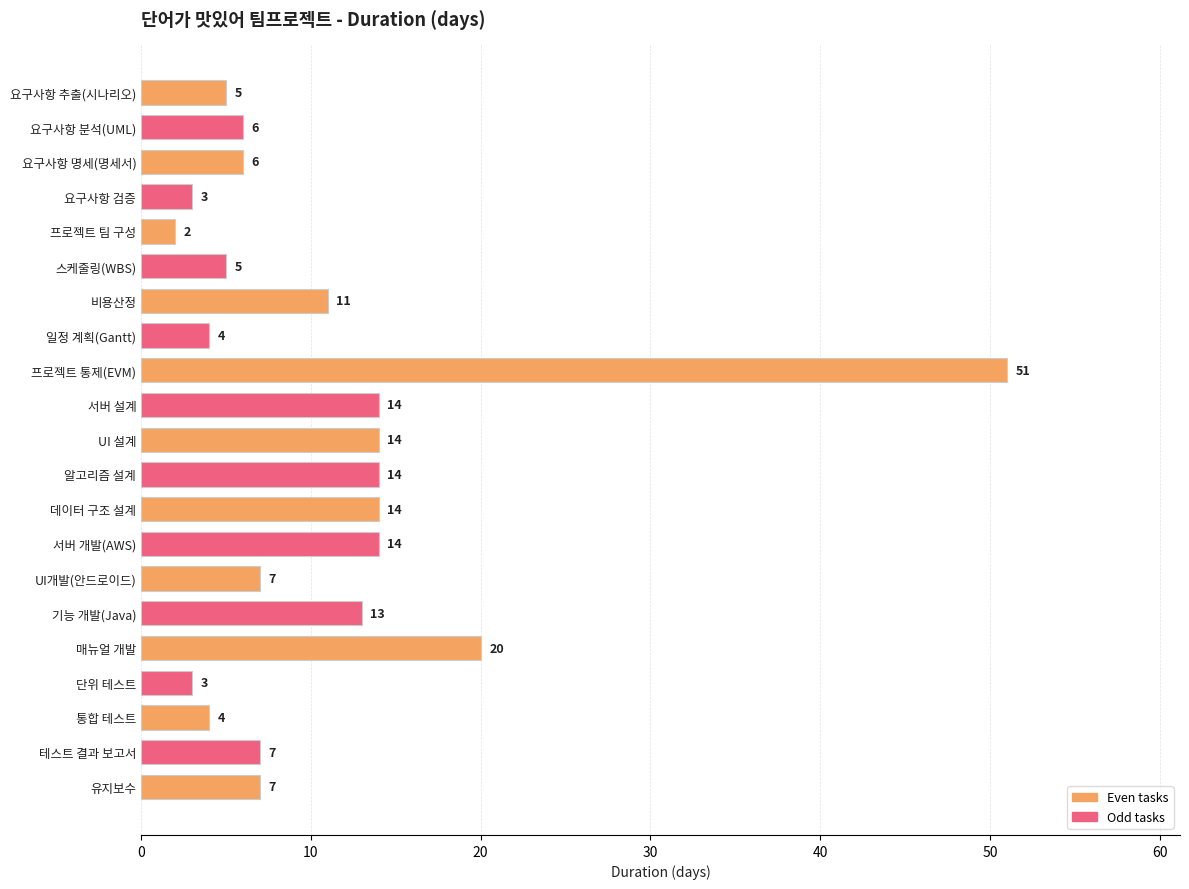

What is the label of the 10th bar from the bottom?

알고리즘 설계